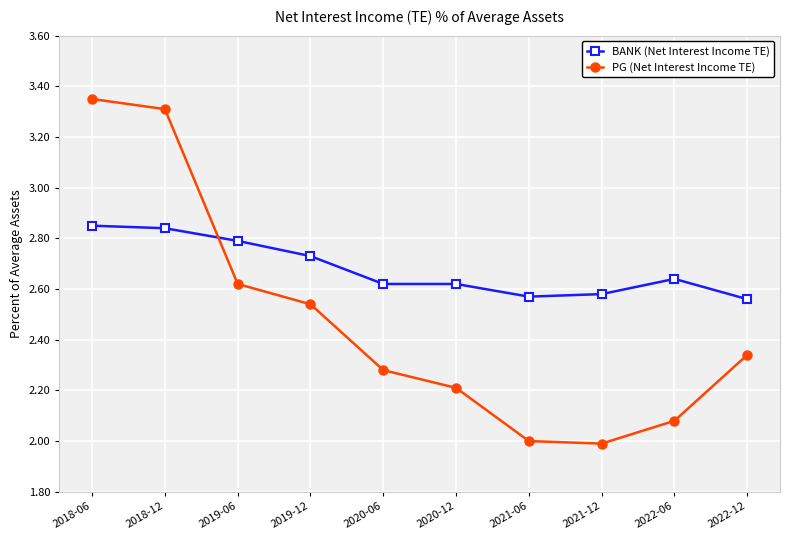

Rank the series by their maximum value, from highest to lowest.

PG (Net Interest Income TE), BANK (Net Interest Income TE)